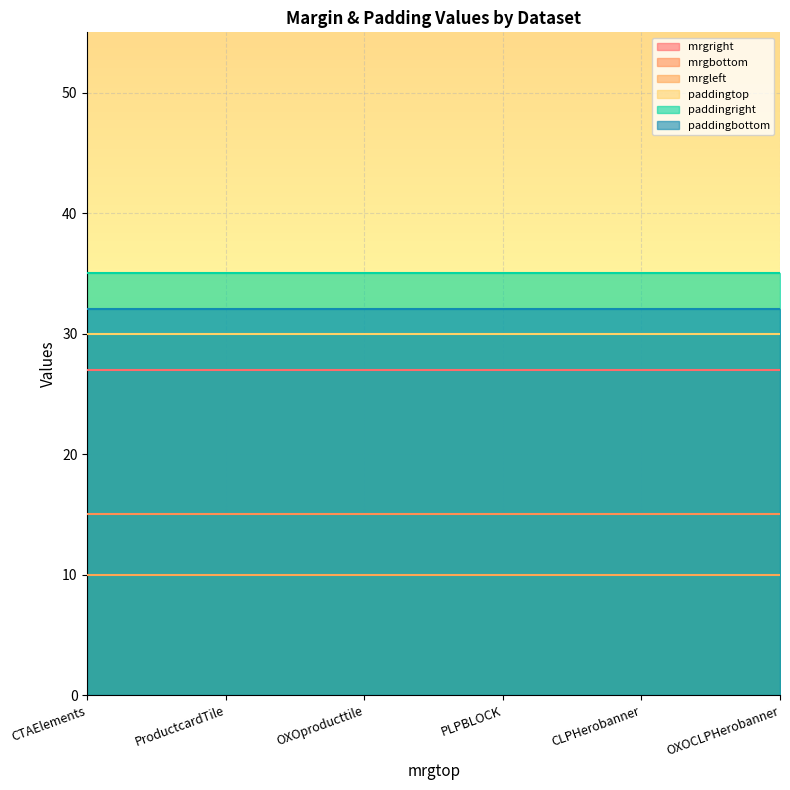

Reading right to left, transcribe all the data shown in this chart.

mrgright: OXOCLPHerobanner=27	CLPHerobanner=27	PLPBLOCK=27	OXOproducttile=27	ProductcardTile=27	CTAElements=27
mrgbottom: OXOCLPHerobanner=15	CLPHerobanner=15	PLPBLOCK=15	OXOproducttile=15	ProductcardTile=15	CTAElements=15
mrgleft: OXOCLPHerobanner=10	CLPHerobanner=10	PLPBLOCK=10	OXOproducttile=10	ProductcardTile=10	CTAElements=10
paddingtop: OXOCLPHerobanner=30	CLPHerobanner=30	PLPBLOCK=30	OXOproducttile=30	ProductcardTile=30	CTAElements=30
paddingright: OXOCLPHerobanner=35	CLPHerobanner=35	PLPBLOCK=35	OXOproducttile=35	ProductcardTile=35	CTAElements=35
paddingbottom: OXOCLPHerobanner=32	CLPHerobanner=32	PLPBLOCK=32	OXOproducttile=32	ProductcardTile=32	CTAElements=32